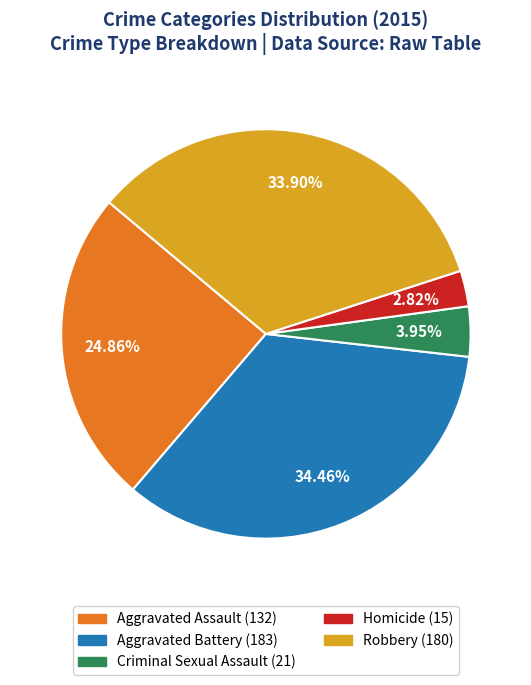

Rank the categories by value from highest to lowest.

Aggravated Battery, Robbery, Aggravated Assault, Criminal Sexual Assault, Homicide